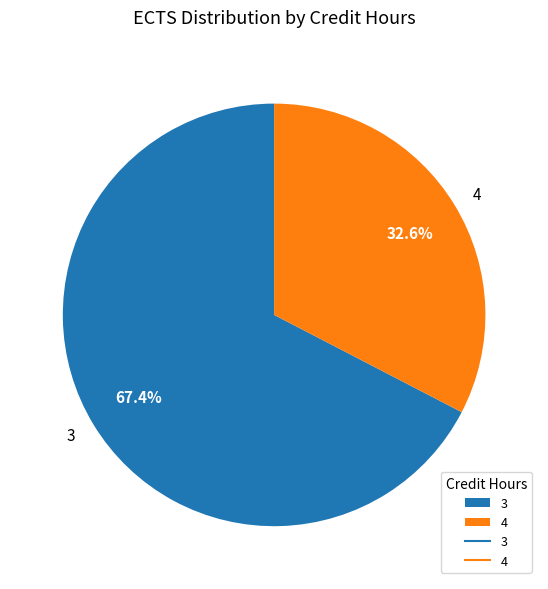

To the nearest percent, what percentage of the pie is 3?

67%